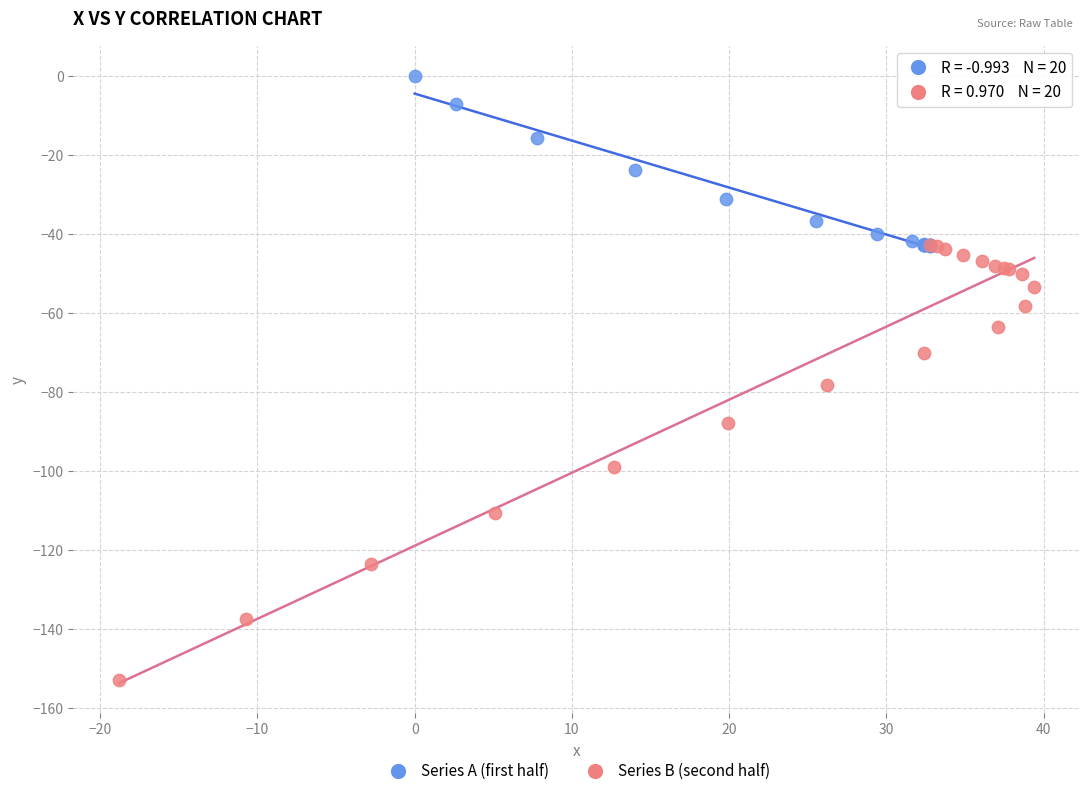

Which series has the widest spread of Y values?

Series B (second half)